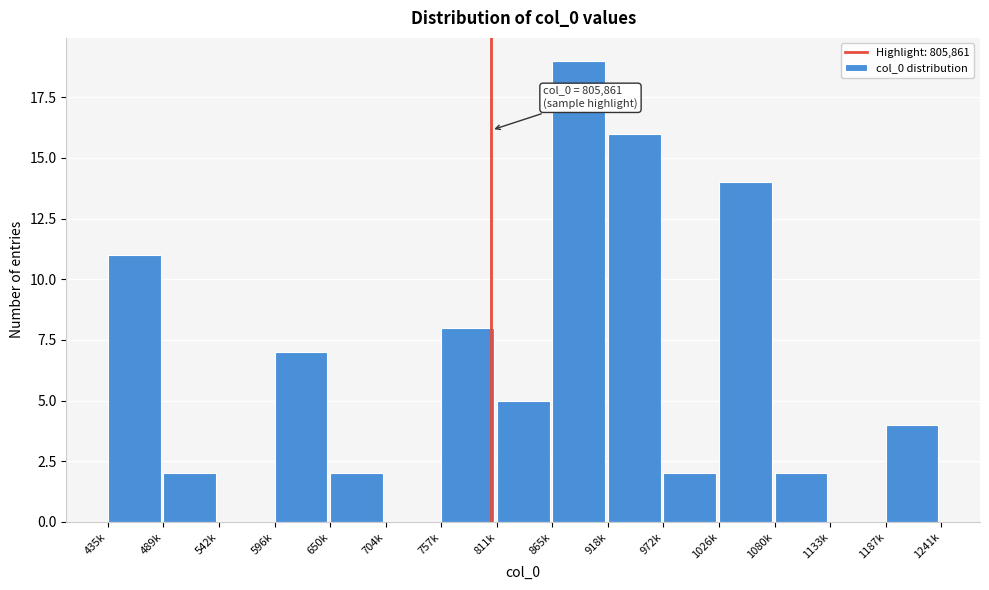

Reading left to right, list all the values displayed in this chart.

435k=11	489k=2	542k=0	596k=7	650k=2	704k=0	757k=8	811k=5	865k=19	918k=16	972k=2	1026k=14	1080k=2	1133k=0	1187k=4